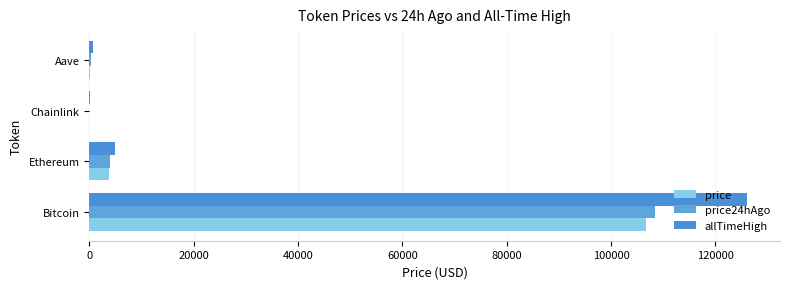

Where is allTimeHigh nearest to the value 63066?

Ethereum